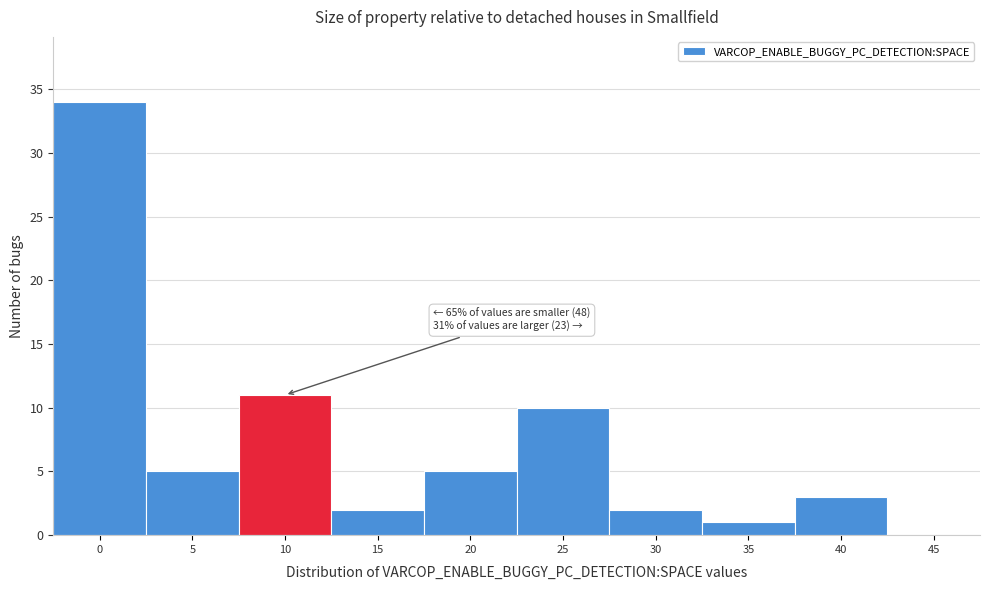

Reading left to right, list all the values displayed in this chart.

0=34	5=5	10=11	15=2	20=5	25=10	30=2	35=1	40=3	45=0